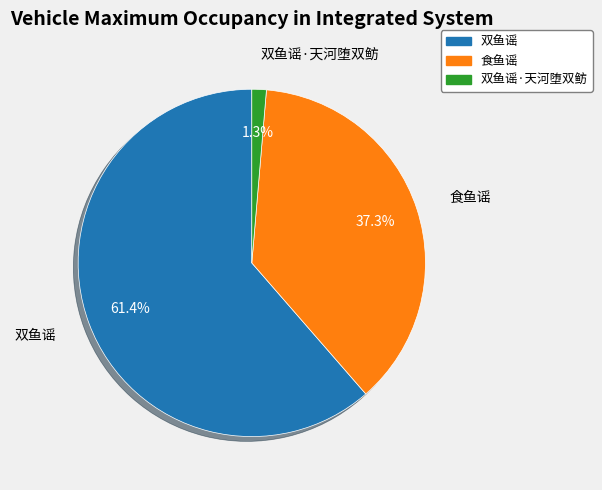

Is there any slice that represents more than half of the pie?

Yes